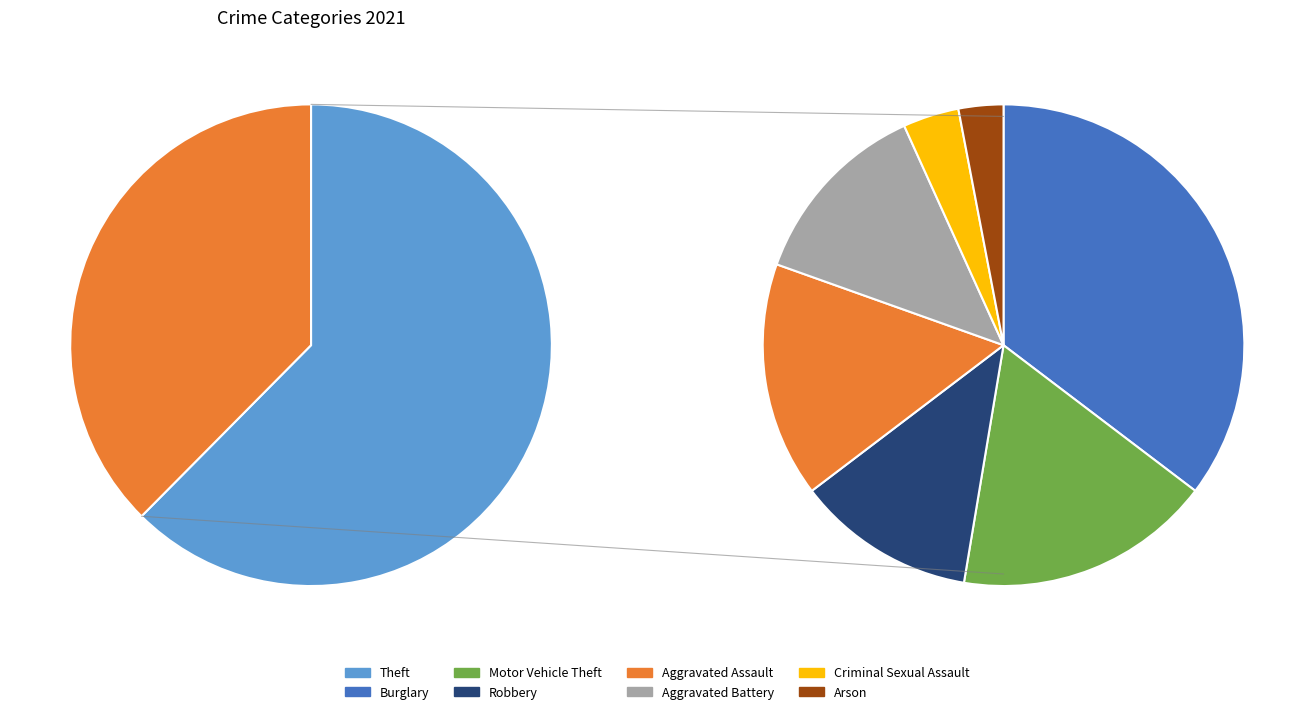

Which slice is the smallest?

Arson